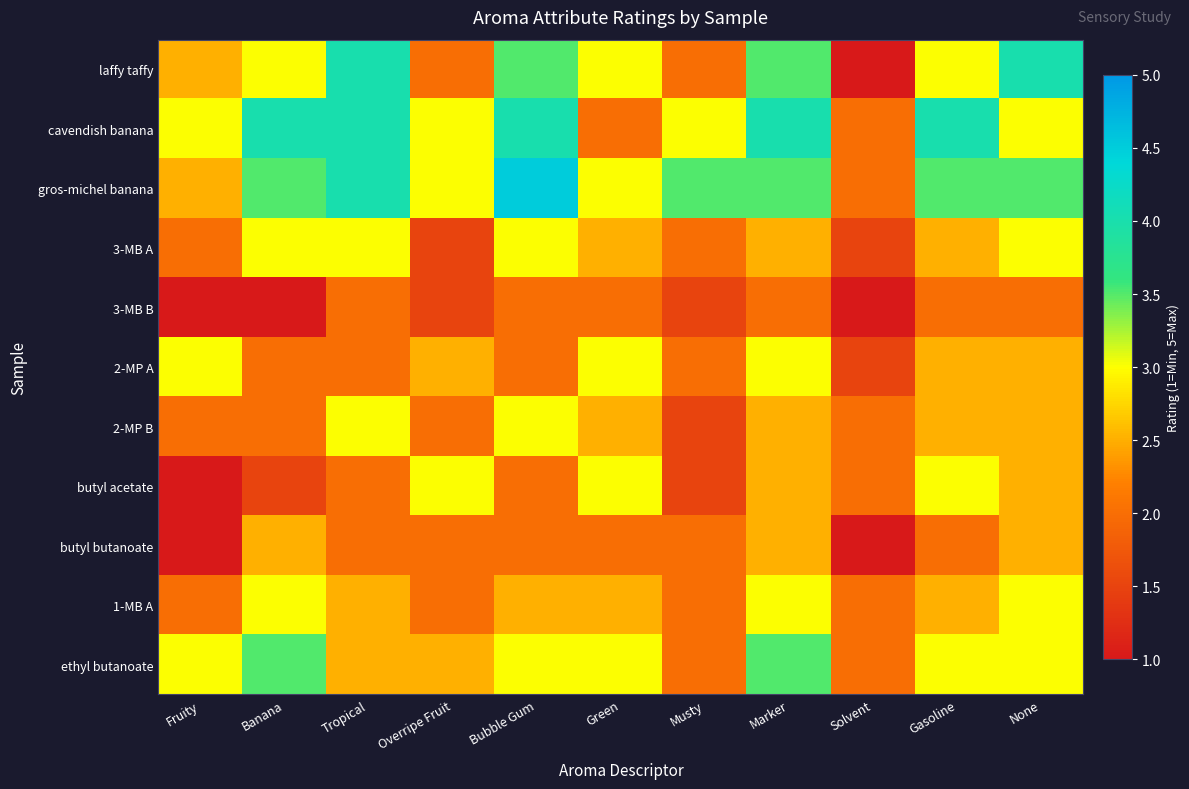

Which series changed the most between Musty and Solvent?

gros-michel banana